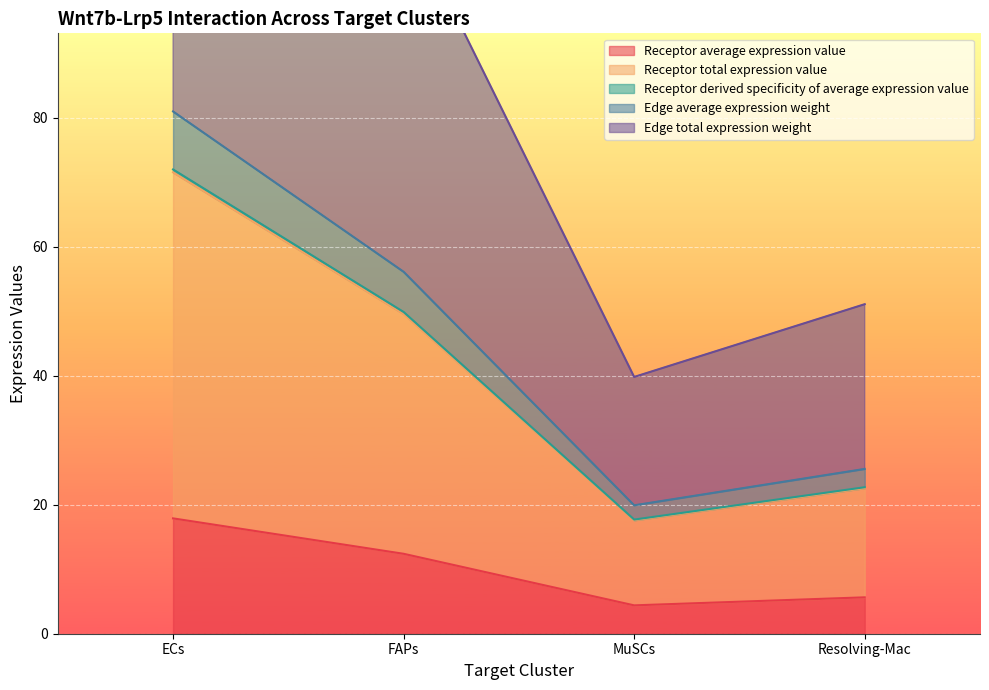

The Receptor total expression value series shows 12.1 at MuSCs. True or false?

False